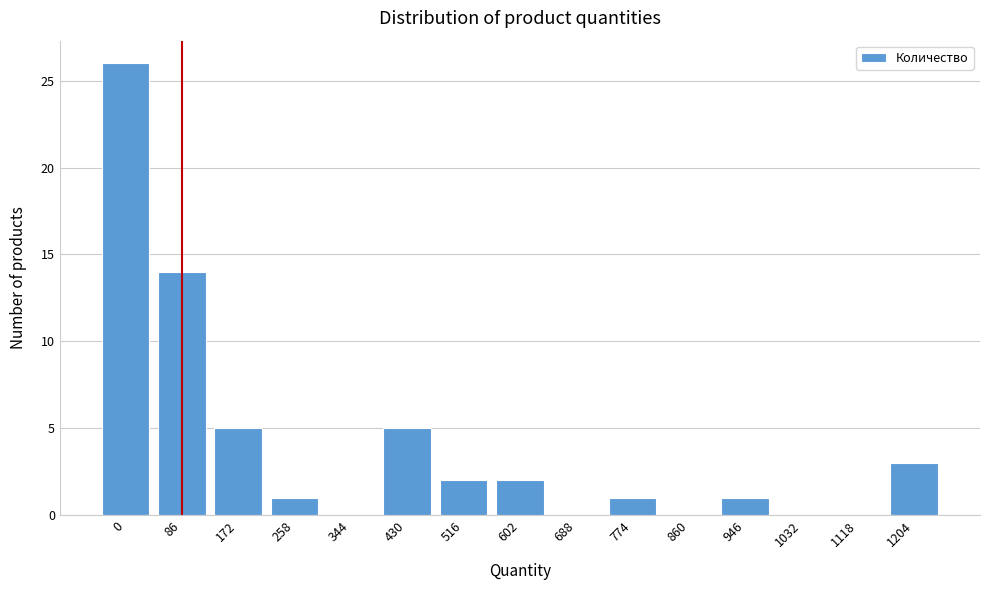

Reading left to right, what are all the values shown in this chart?

0=26	86=14	172=5	258=1	344=0	430=5	516=2	602=2	688=0	774=1	860=0	946=1	1032=0	1118=0	1204=3